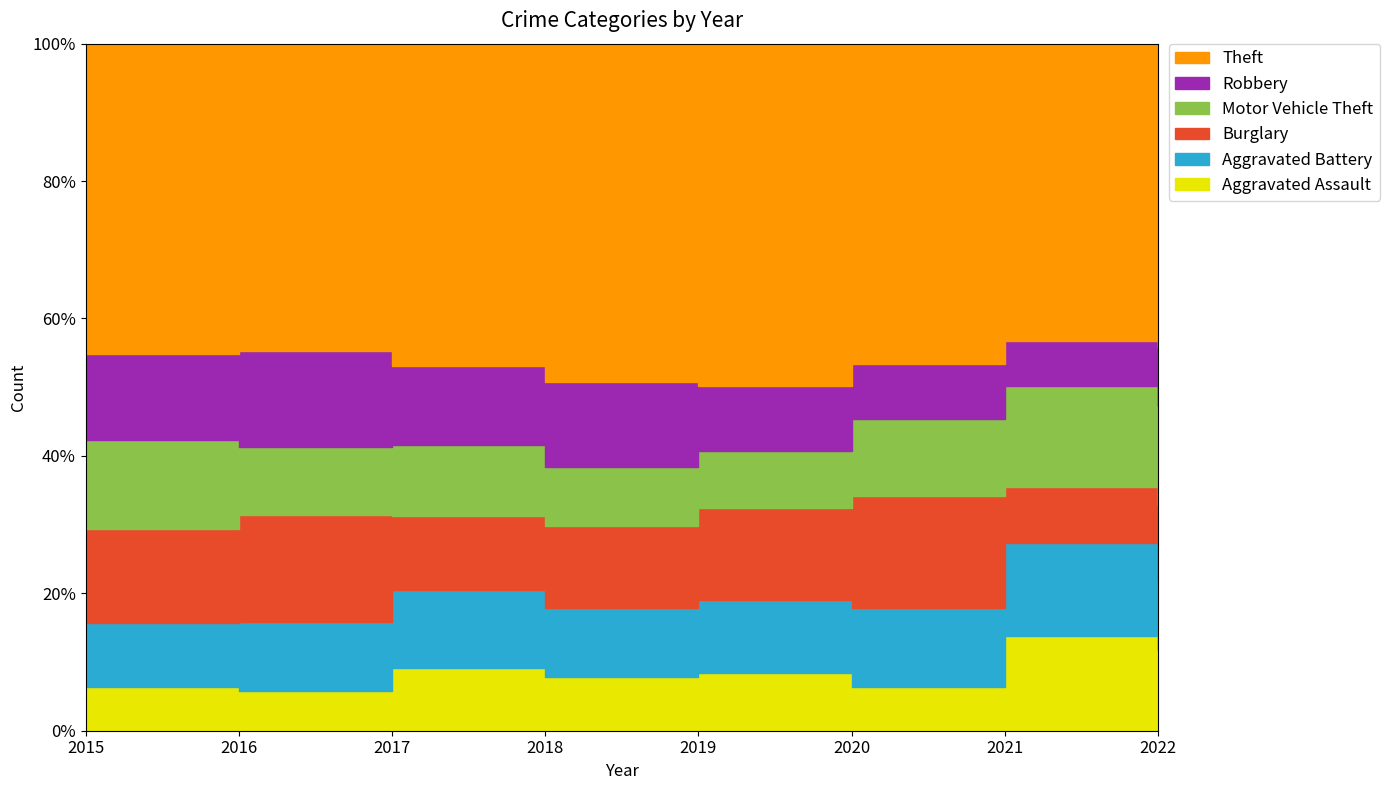

Which series has the largest total across all categories?

Theft